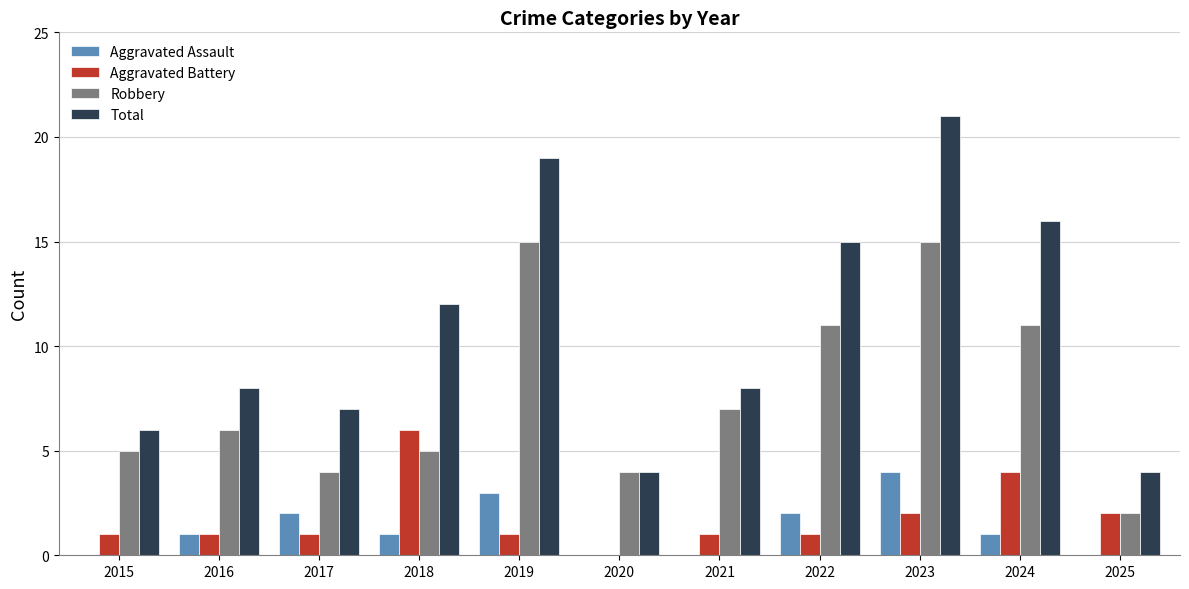

What is the total value across all series at 2025?

8